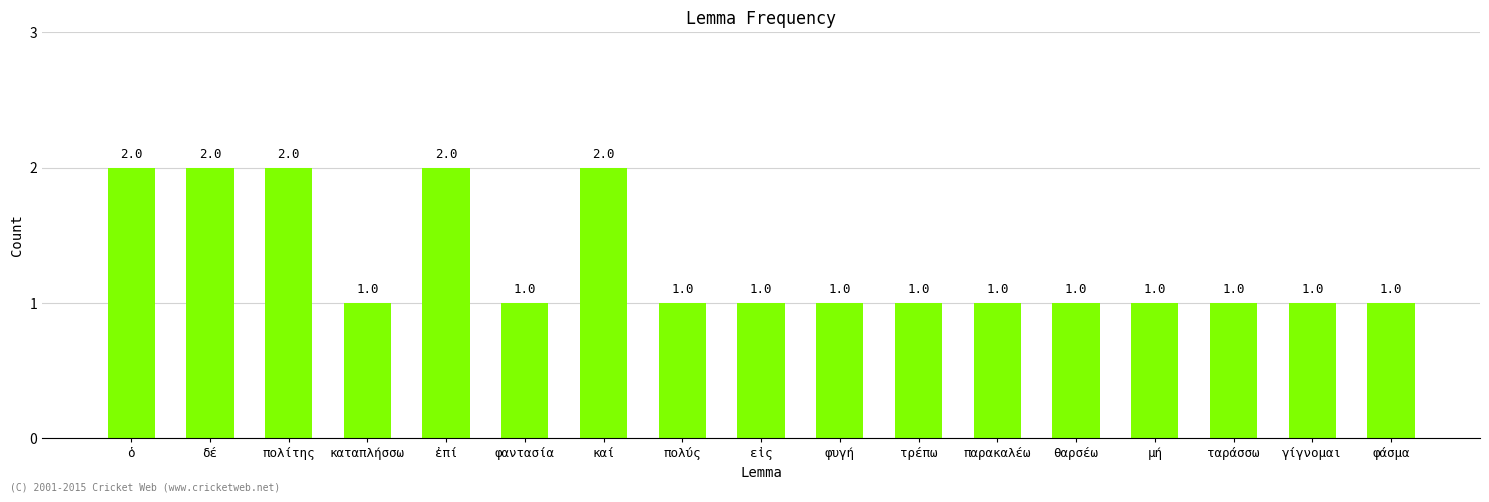

True or false: the data shows 1 at φαντασία.

True